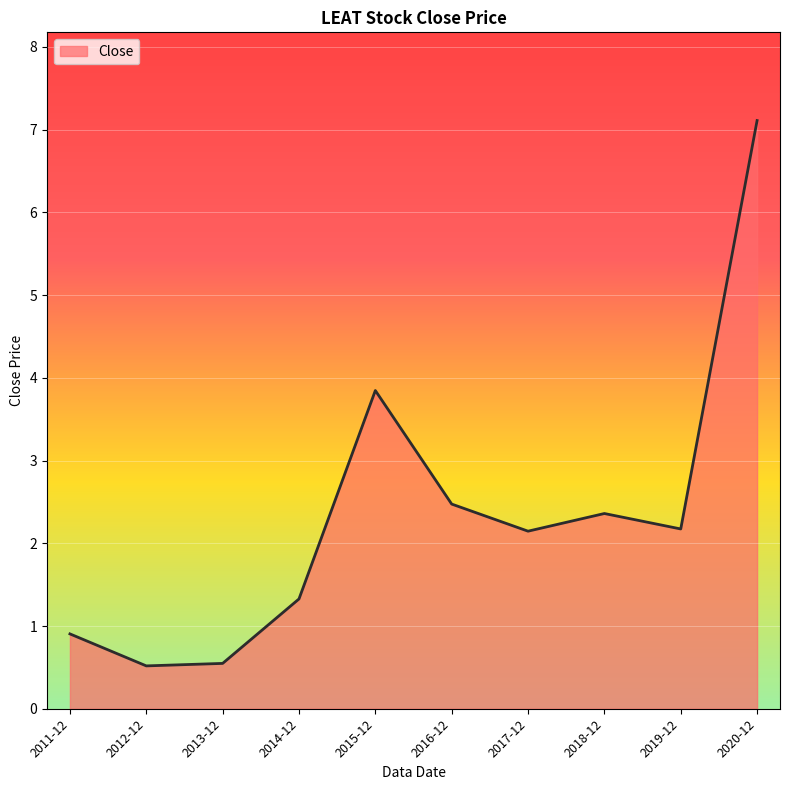

What position from the right is 2011-12?

10